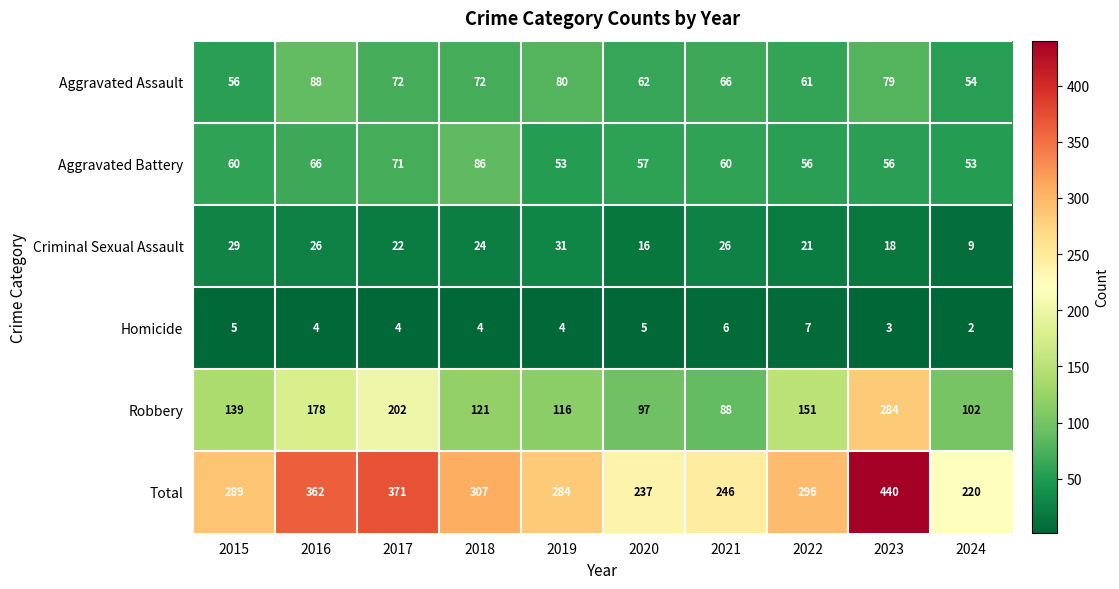

What is the total value across all series at 2016?

724